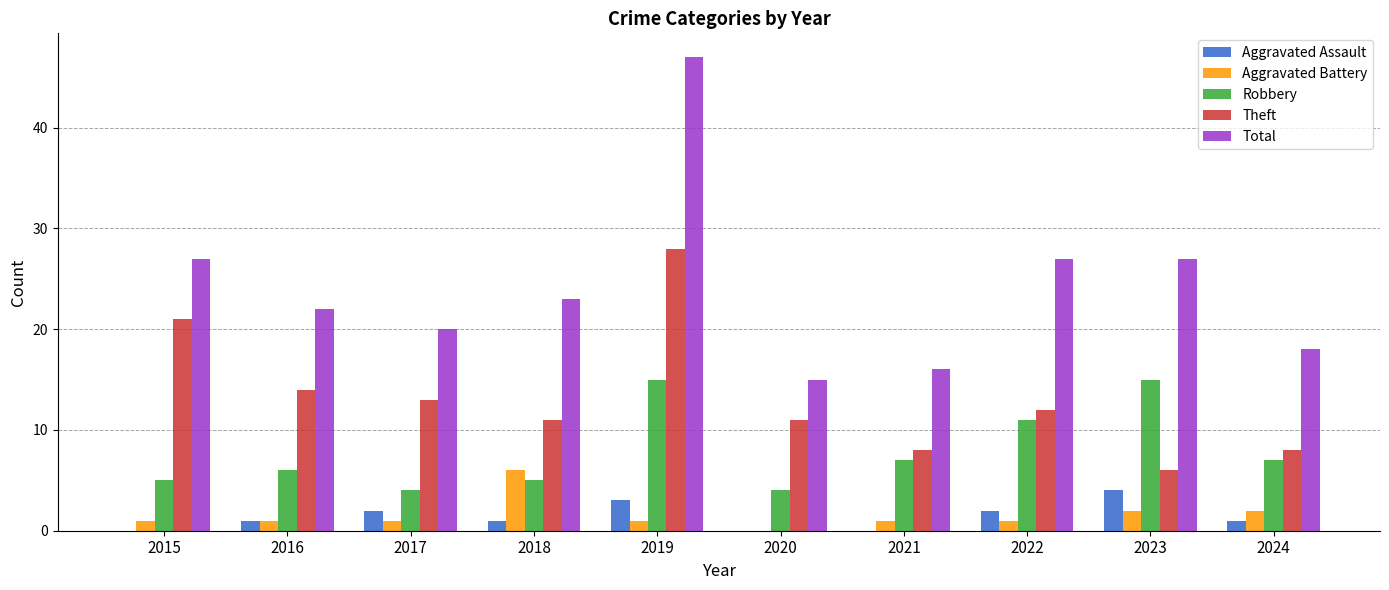

Between 2018 and 2020, which series saw the biggest shift?

Total